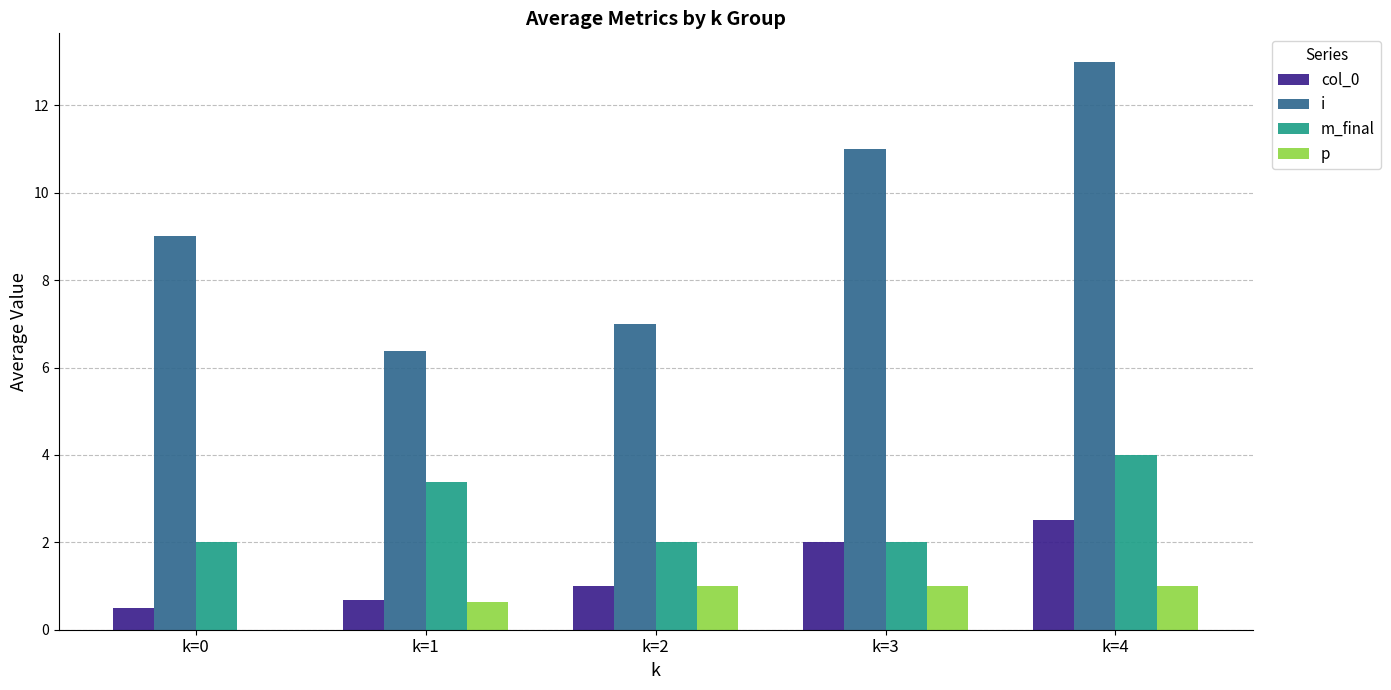

At which category is the sum across all series the highest?

k=4